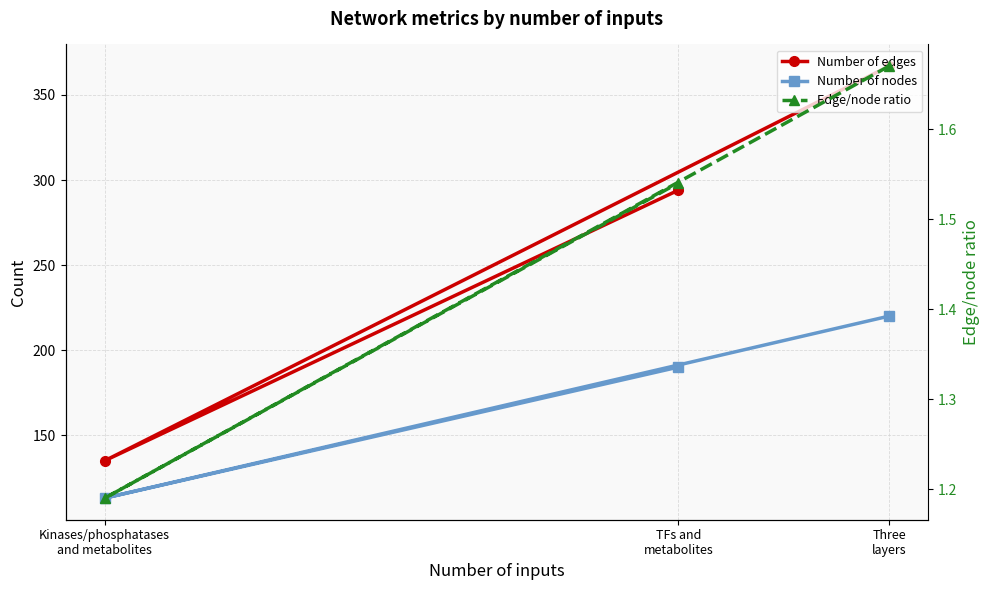

What is the value of the Number of edges point at the 1st from the left?

367.0